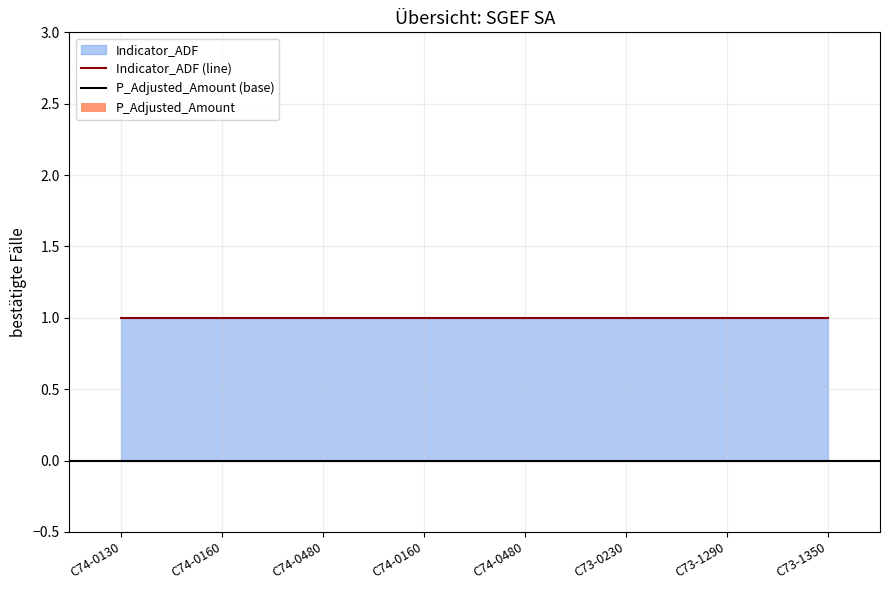

At how many categories does at least one series exceed 0?

8